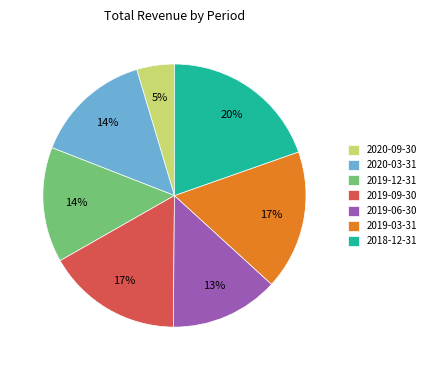

Which slice is the largest?

2018-12-31